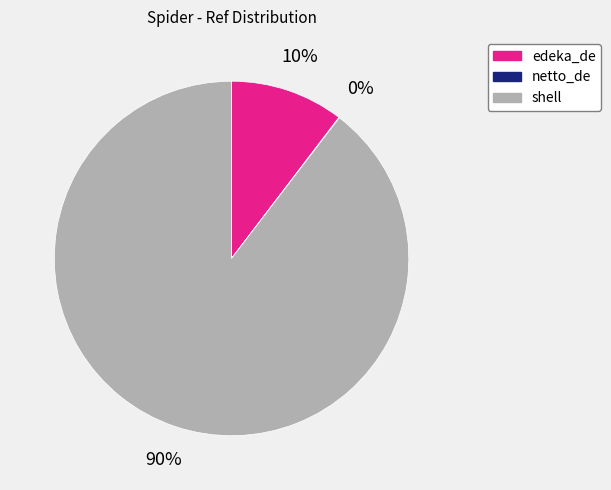

The edeka_de slice represents 1% of the pie. True or false?

False